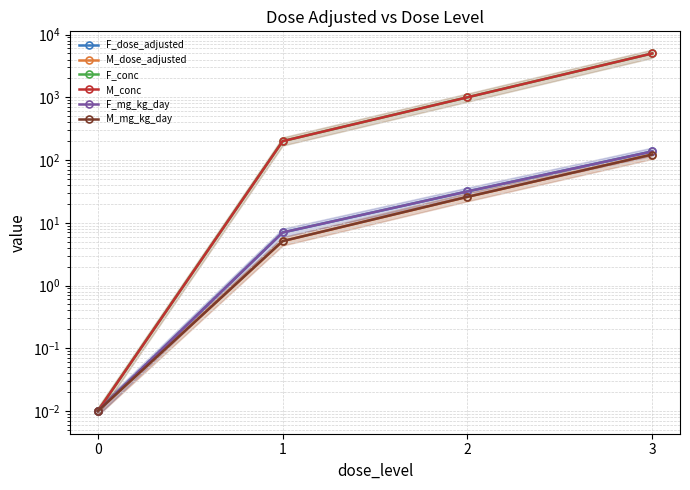

The M_dose_adjusted series shows 7.3 at 1. True or false?

False